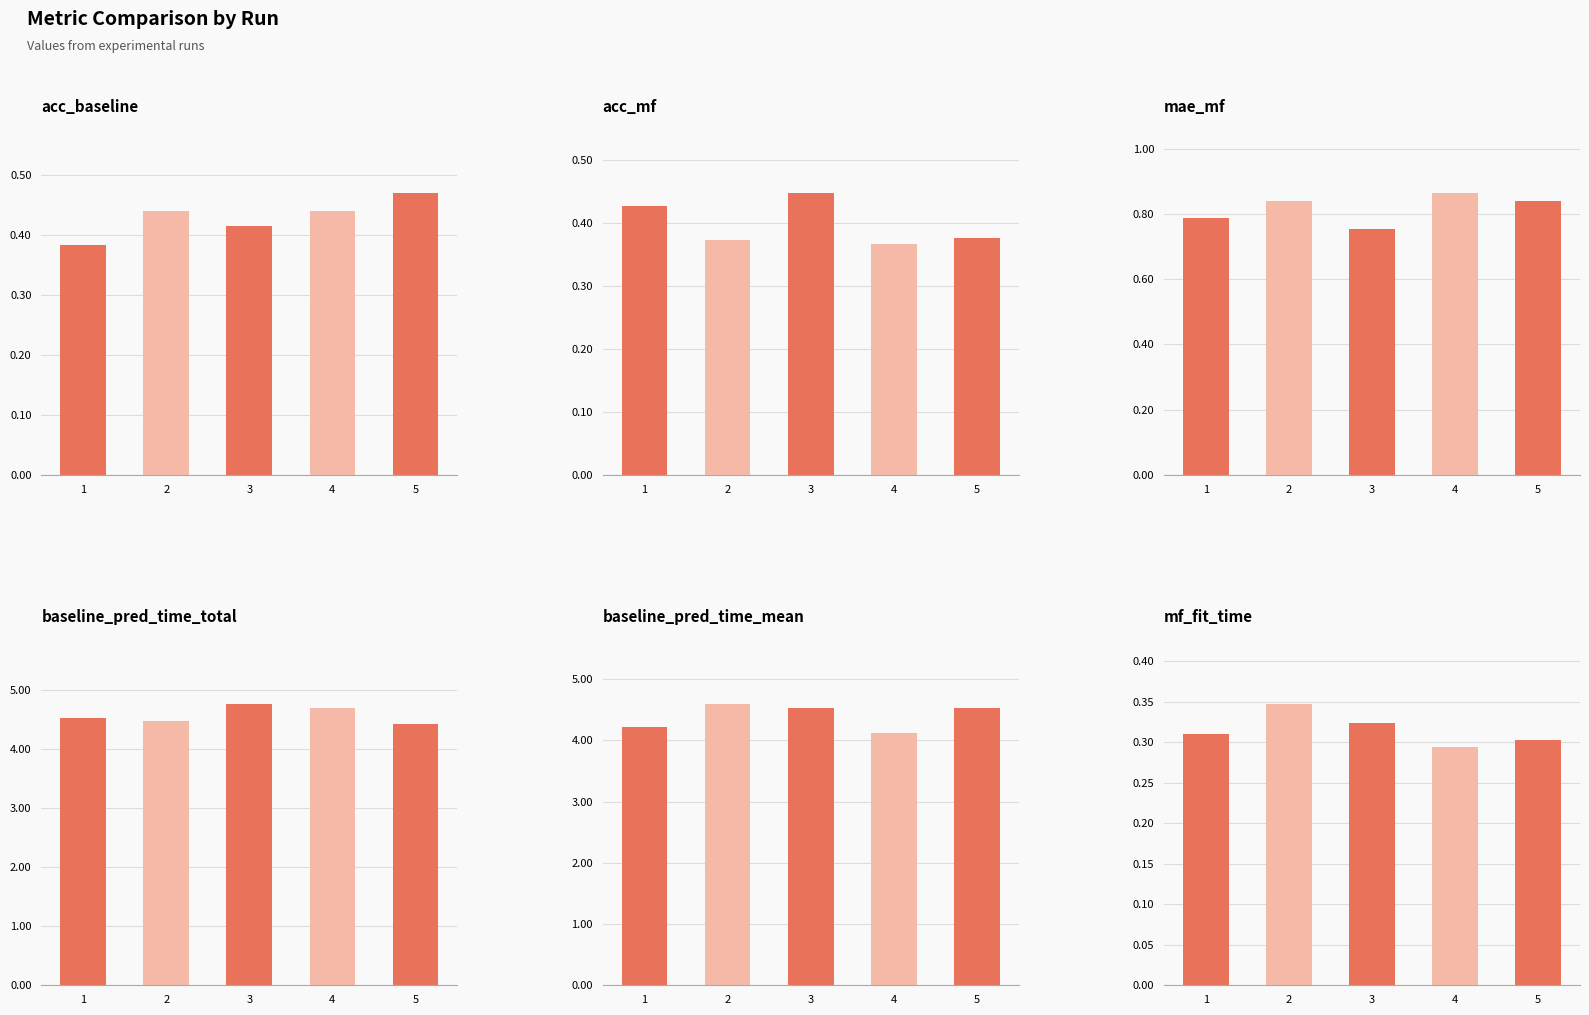

Which series changed the most between 2 and 3?

baseline_pred_time_total